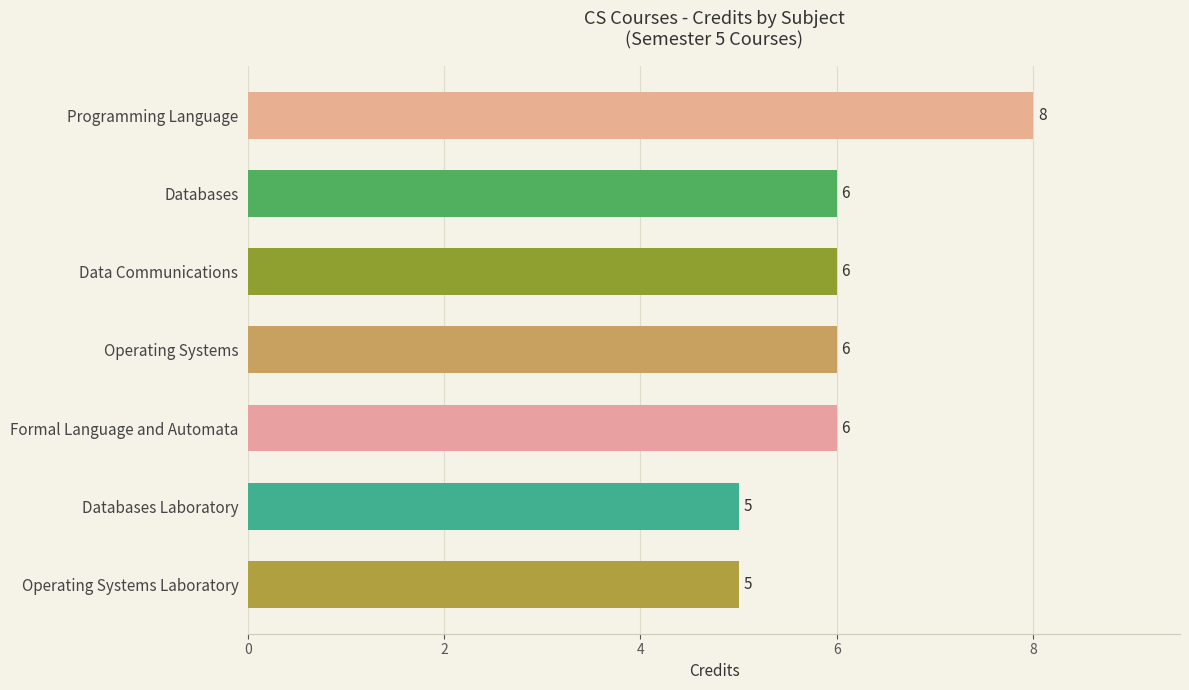

Which label corresponds to the largest value in the chart?

Programming Language